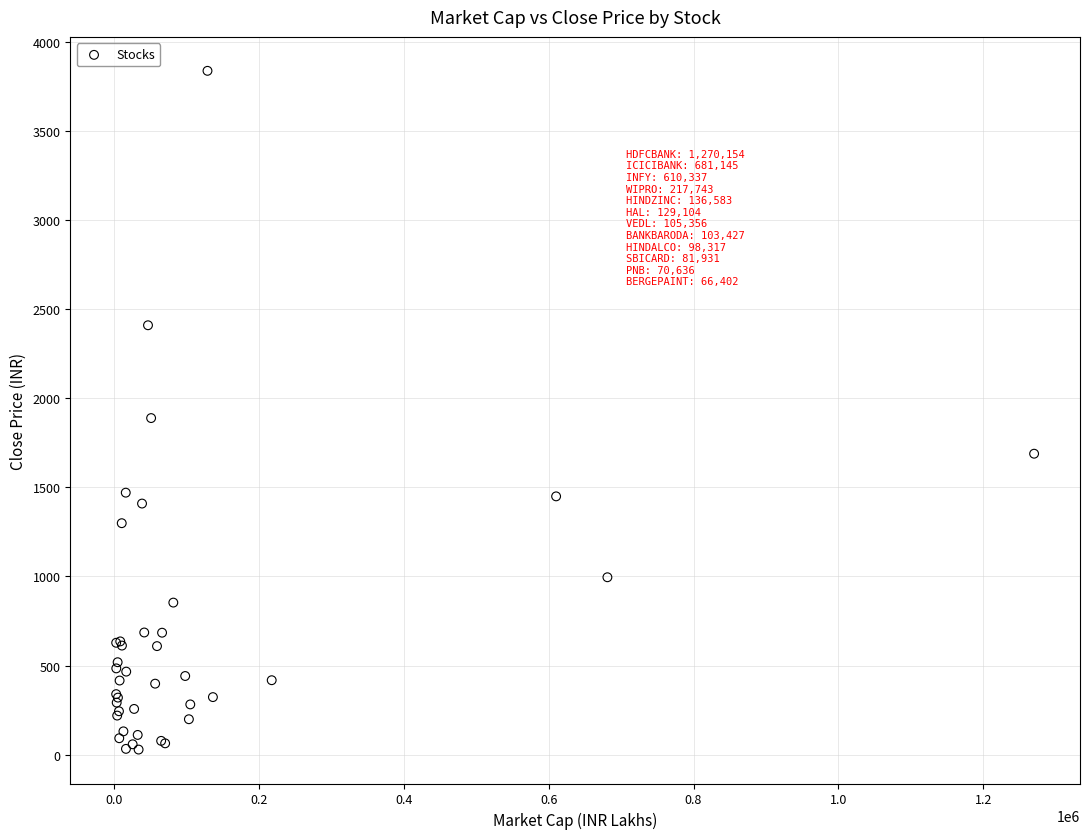

What Y value in the scatter plot is closest to 1932?

1888.7